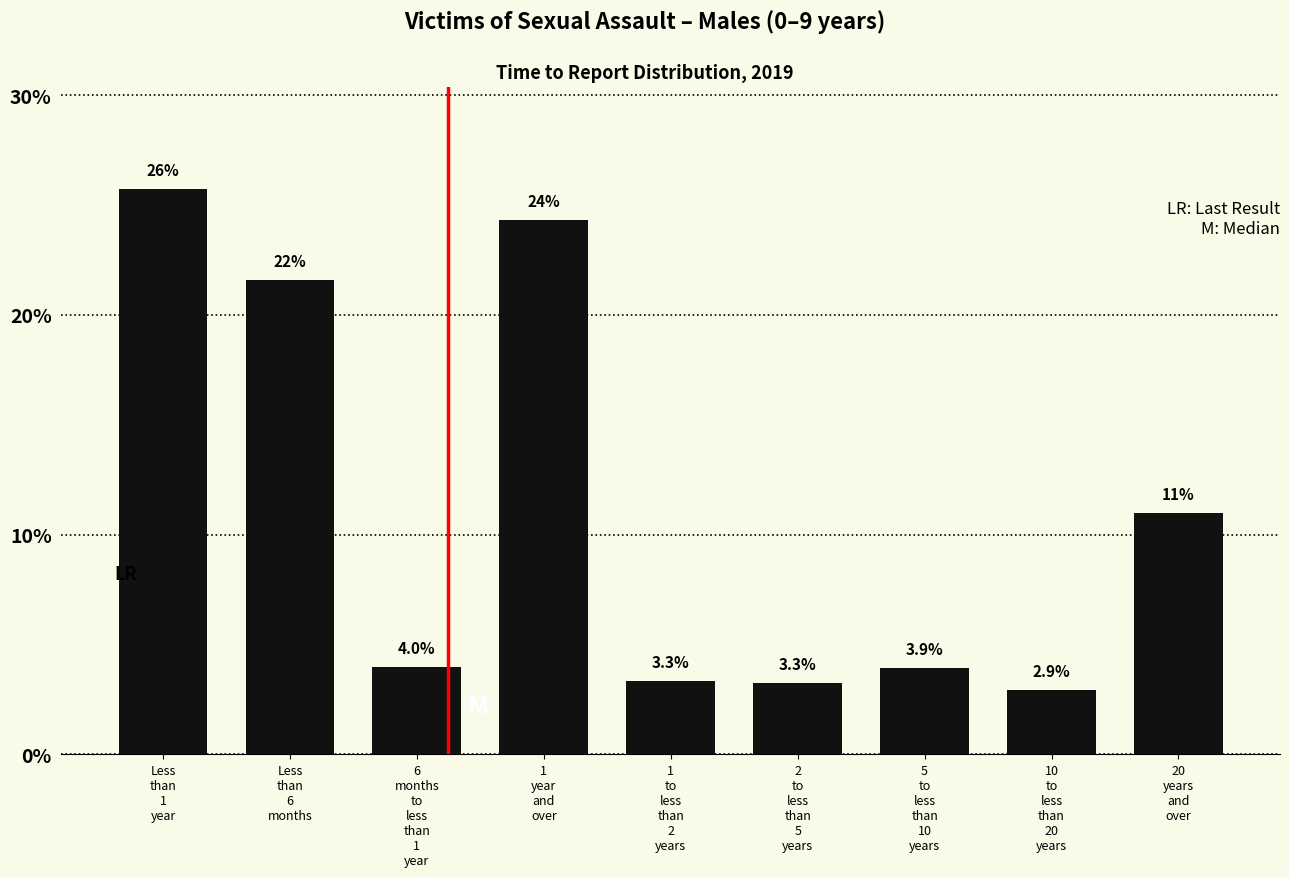

Reading right to left, transcribe all the data shown in this chart.

11.0	2.9	3.9	3.3	3.3	24.3	4.0	21.6	25.7